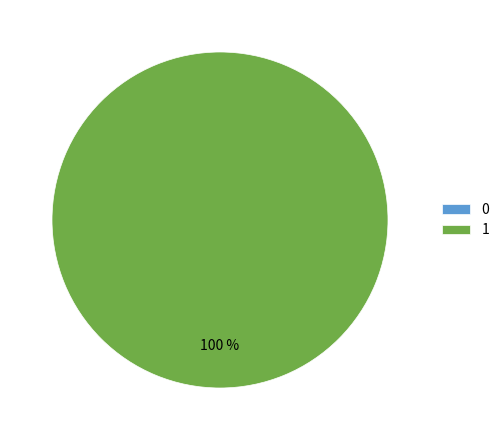

What is the majority slice?

1